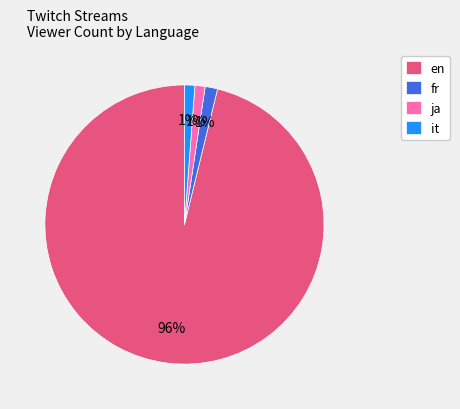

Which slice is the largest?

en